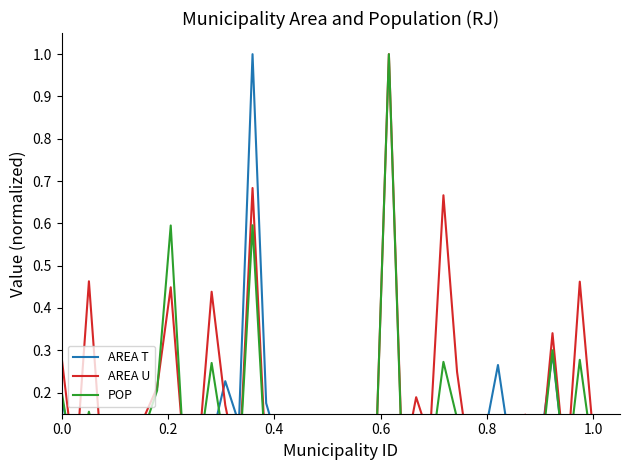

What position from the left is 0.0?

1